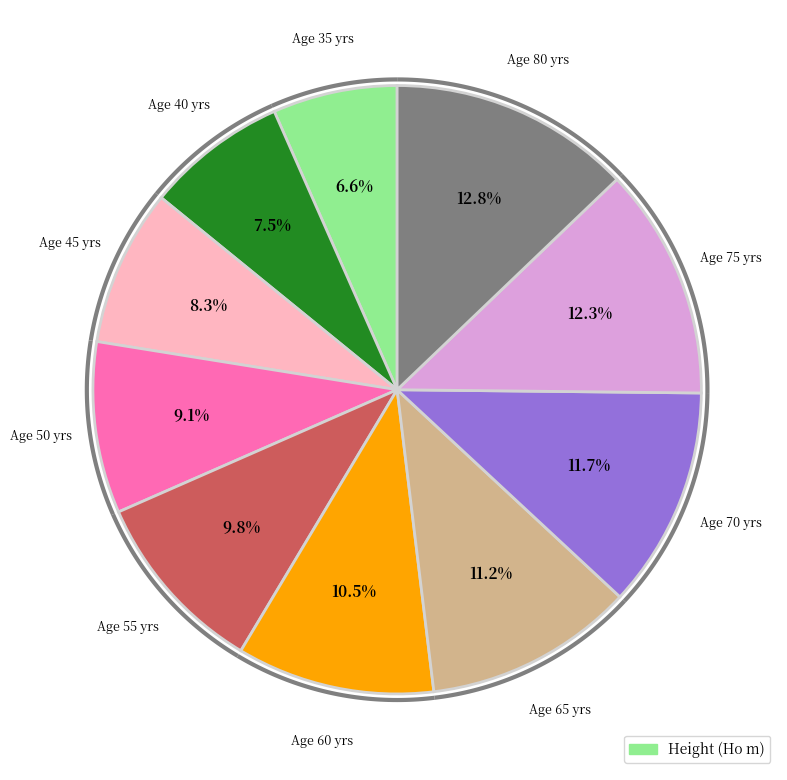

Rank the categories by value from highest to lowest.

80, 75, 70, 65, 60, 55, 50, 45, 40, 35